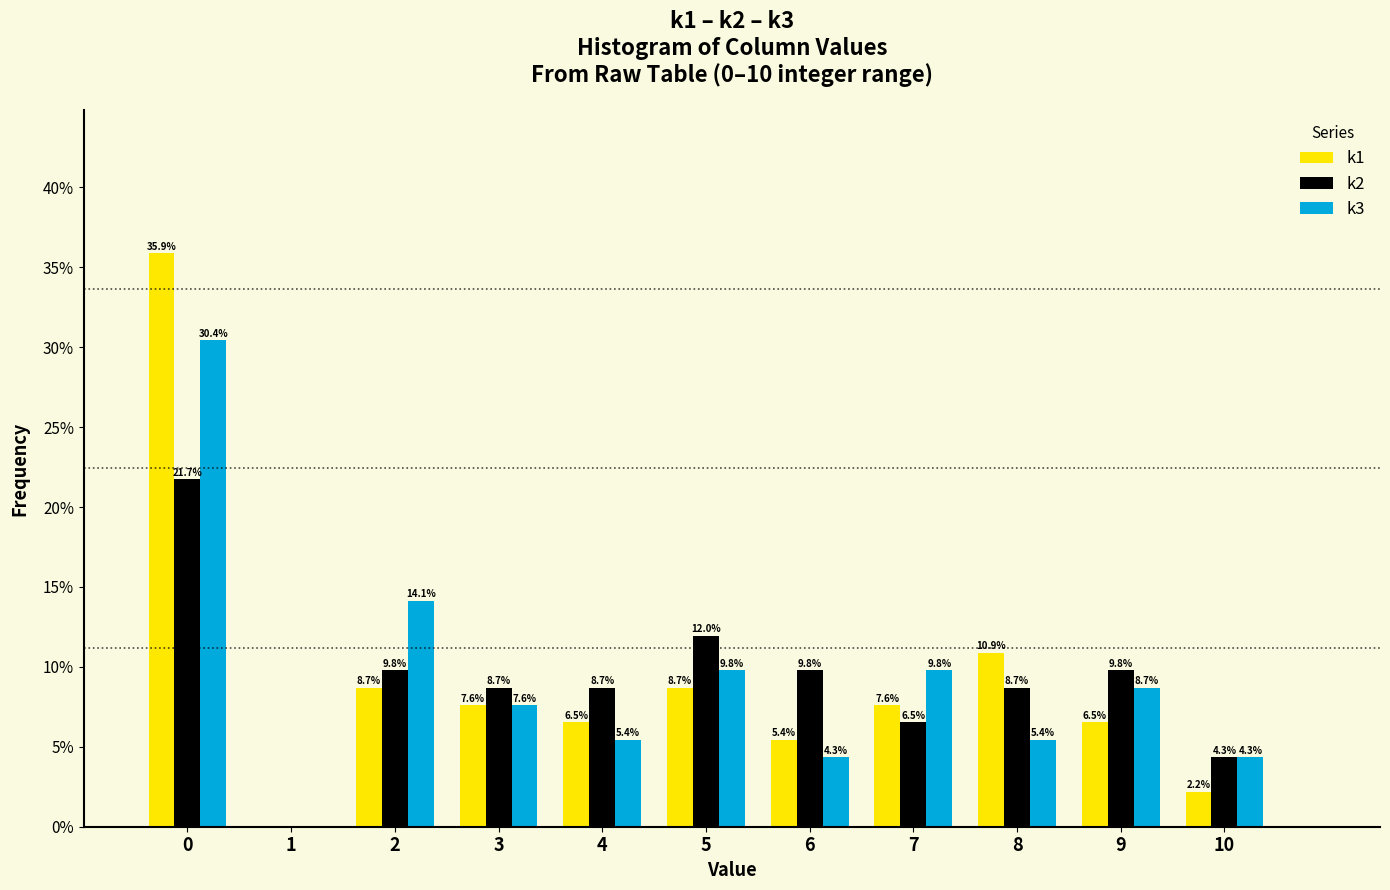

In the k1 series, which range on the x-axis has the tallest bar?

-0.5 to 0.5